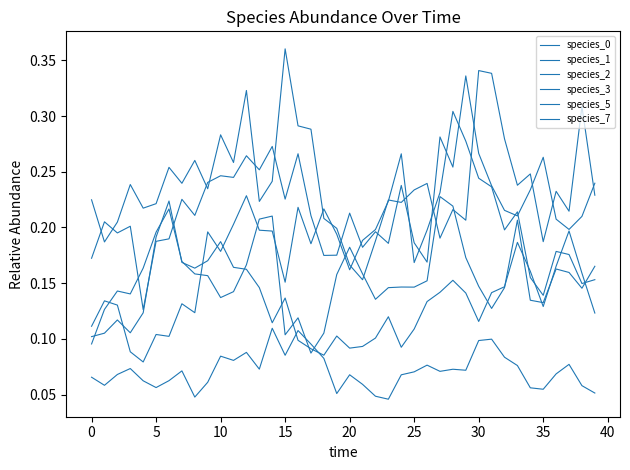

How many interior local valleys does the species_5 series have?

8